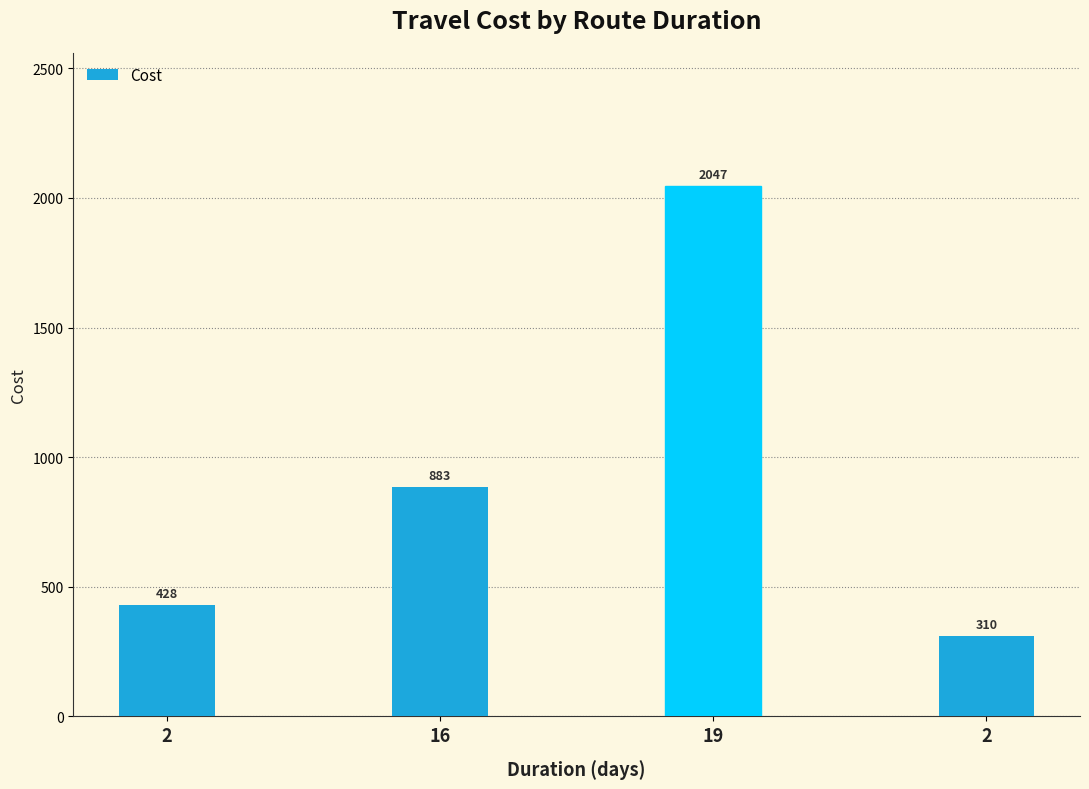

What is the smallest value displayed?

310